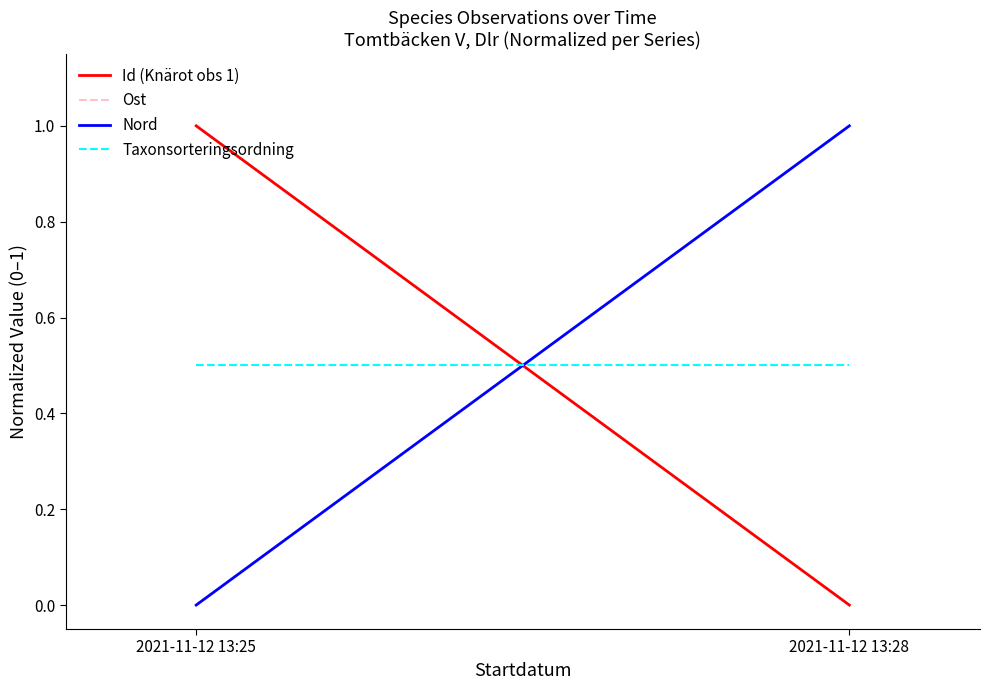

Which category has the highest value in the Id (Knärot obs 1) series?

2021-11-12 13:25